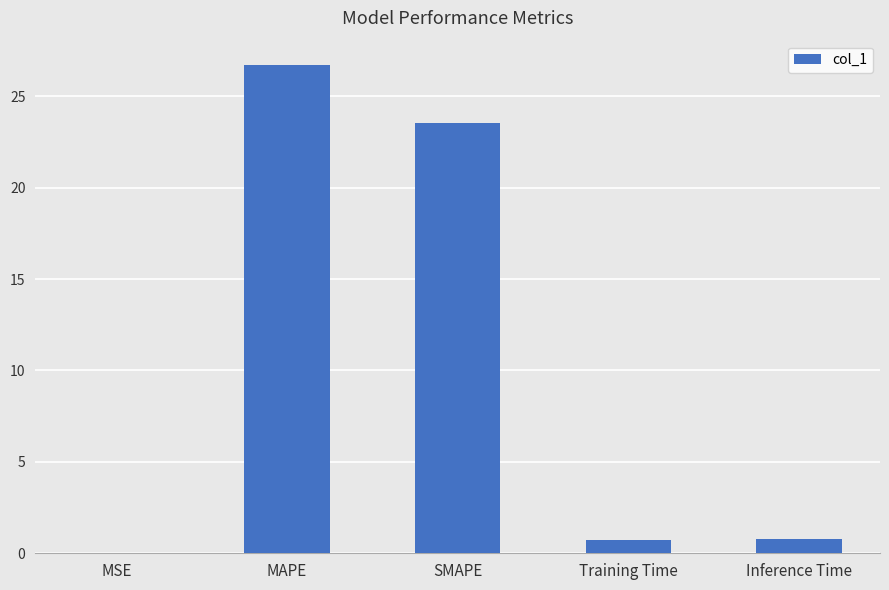

At which category does the chart reach its peak across all series?

MAPE